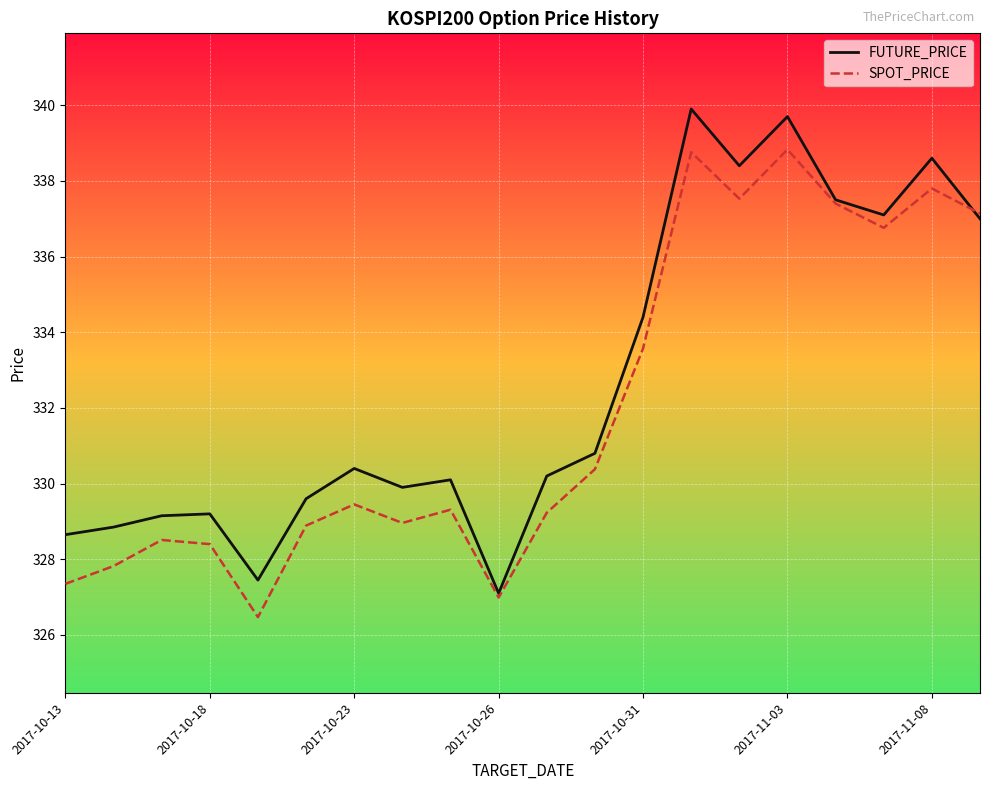

List the series in order of their overall mean, highest first.

FUTURE_PRICE, SPOT_PRICE